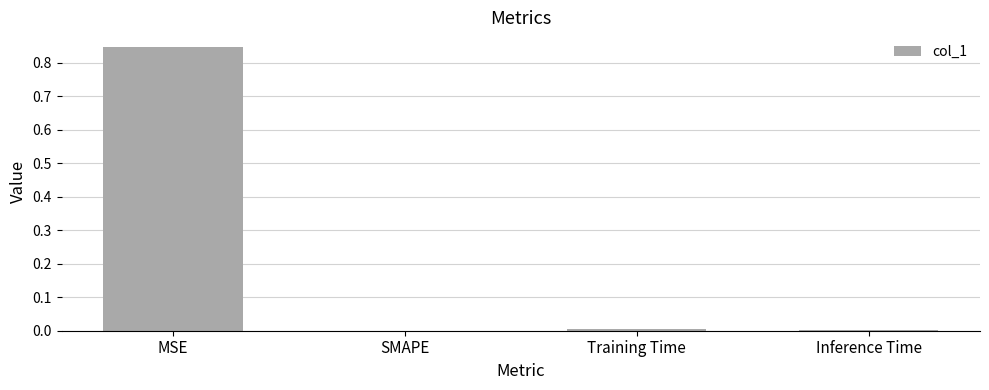

What is the sum of all values?

0.9